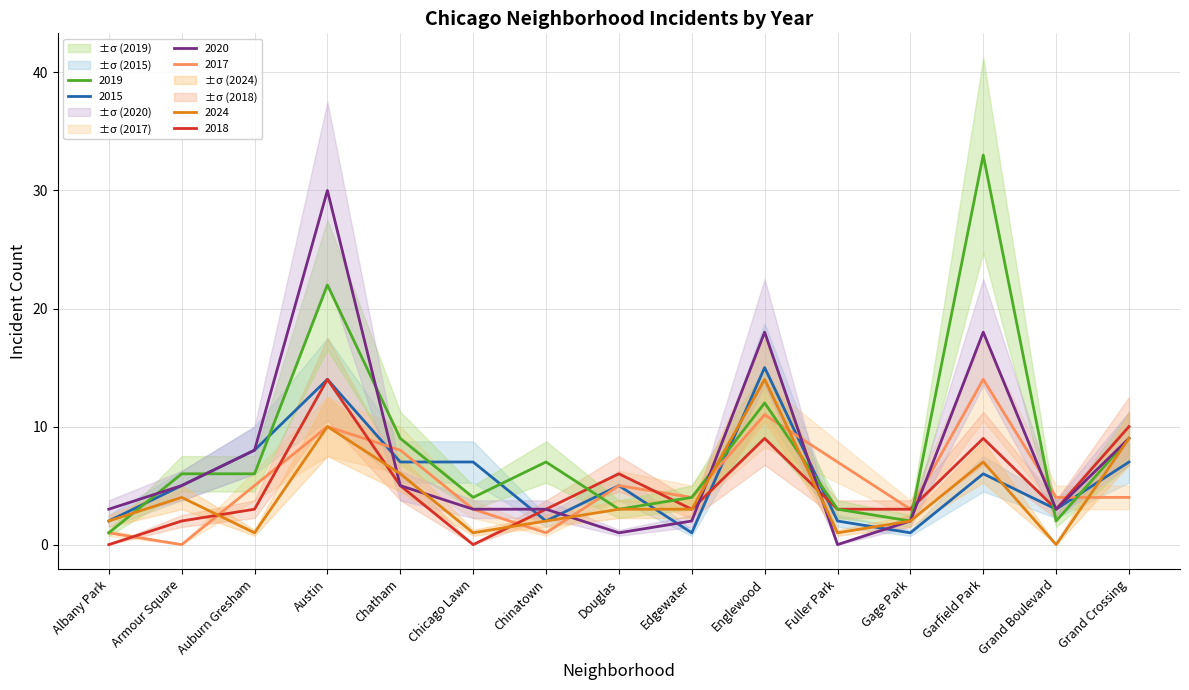

What is the difference between the maximum and second lowest values in the 2019 series?

31